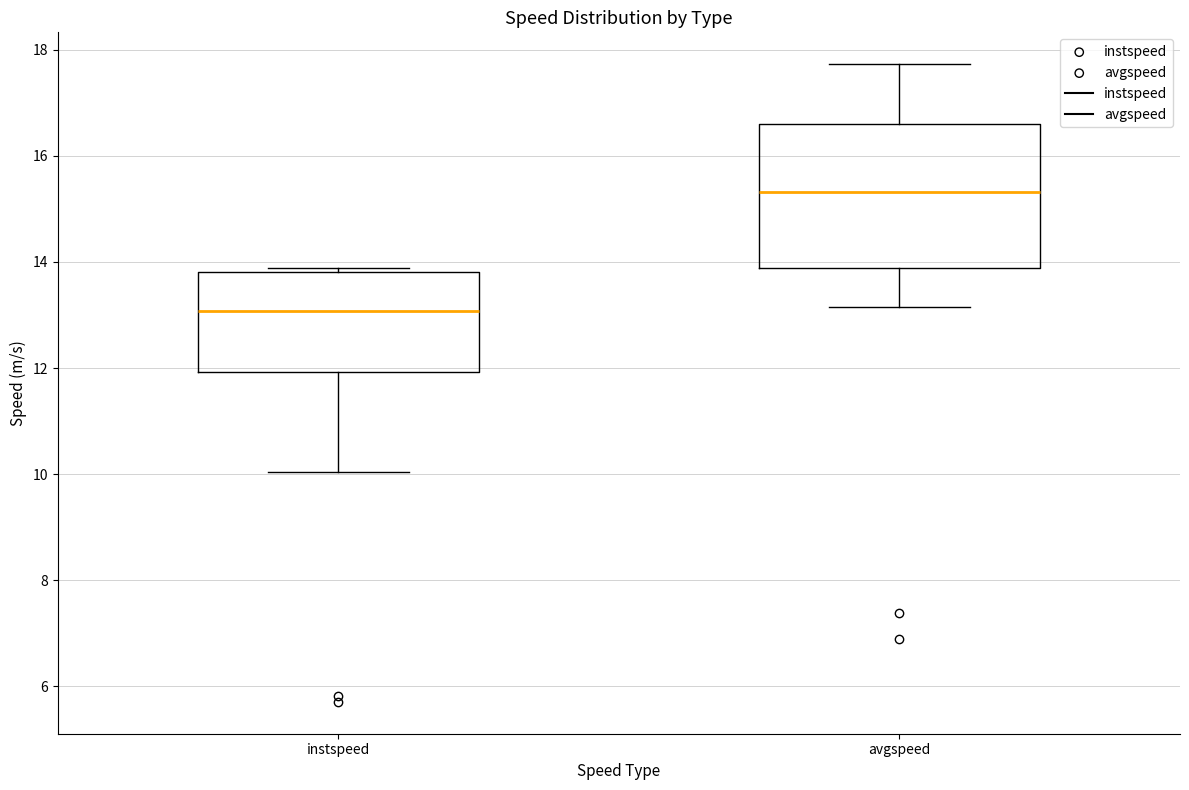

Where is the lower edge of the box for avgspeed on the y-axis? The values are not printed on the chart, so give them approximately, as read against the axis.

13.8